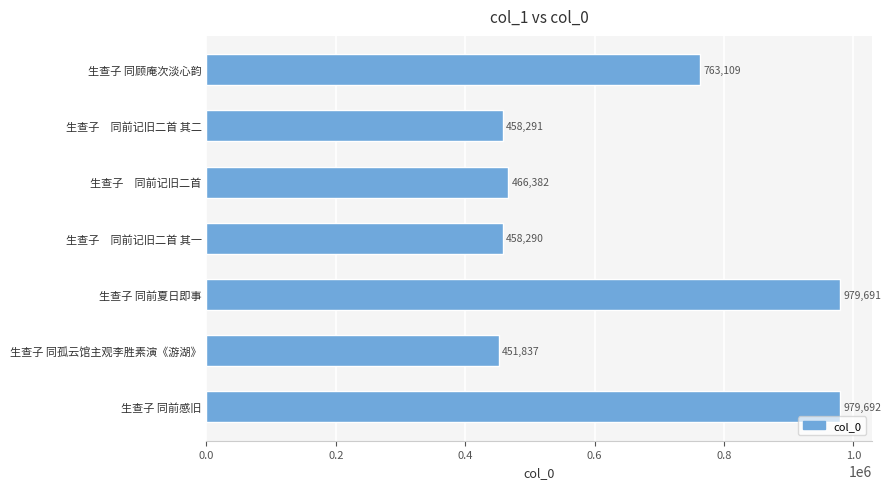

The chart shows a value of 239261 at 生查子　同前记旧二首 其二. True or false?

False